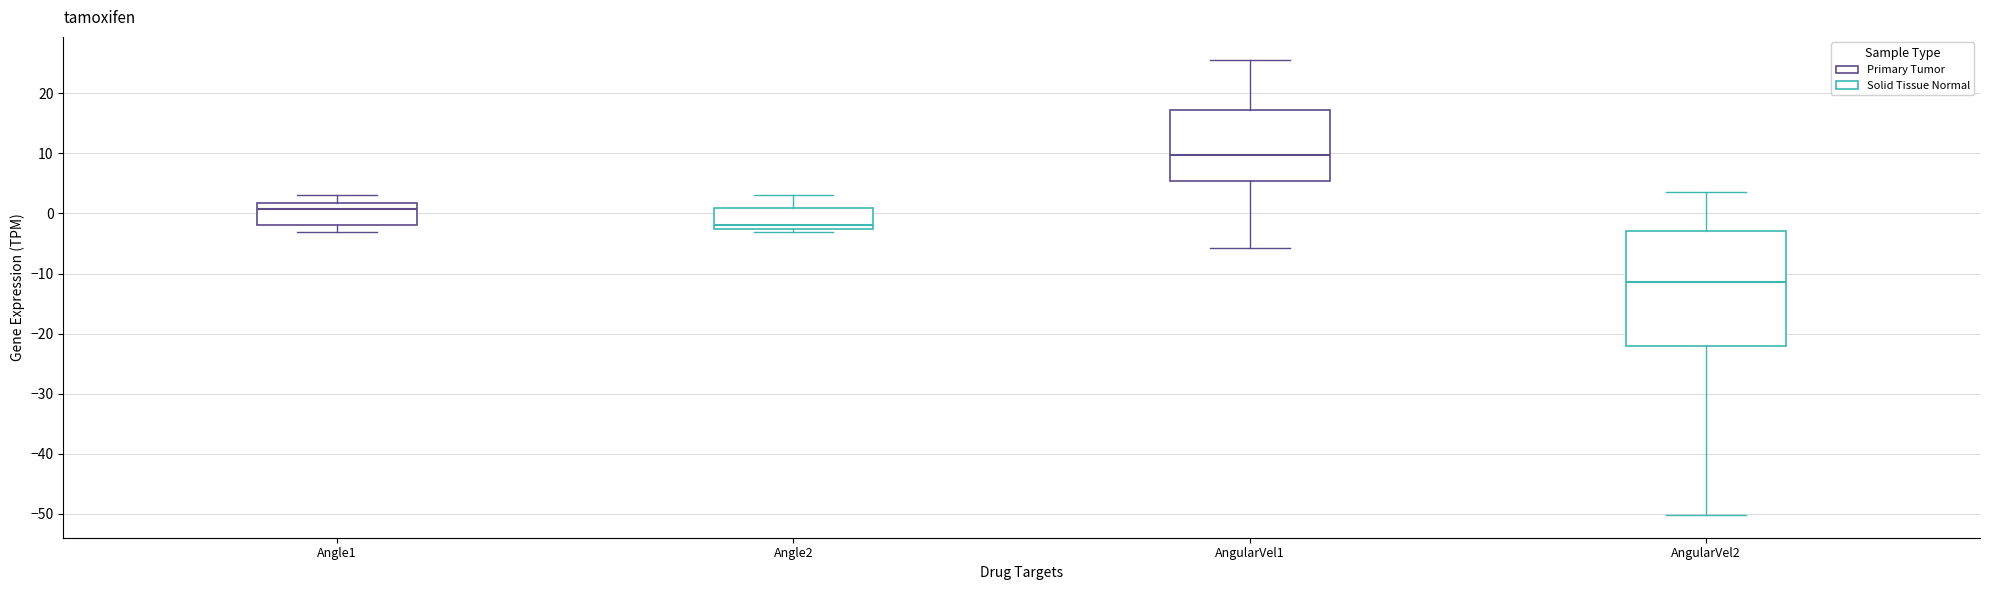

Reading left to right, transcribe this box plot: for each box, give where its median line is, the range the box spans, and where its two whiskers end, as read against the y-axis. The values are not printed on the chart, so give them approximately, as read against the axis.

Angle1: median 1, box -2 to 2, whiskers -3 to 3
Angle2: median -2, box -3 to 1, whiskers -3 (just below the box's lower edge) to 3
AngularVel1: median 10, box 5 to 17, whiskers -6 to 26
AngularVel2: median -11, box -22 to -3, whiskers -50 to 3